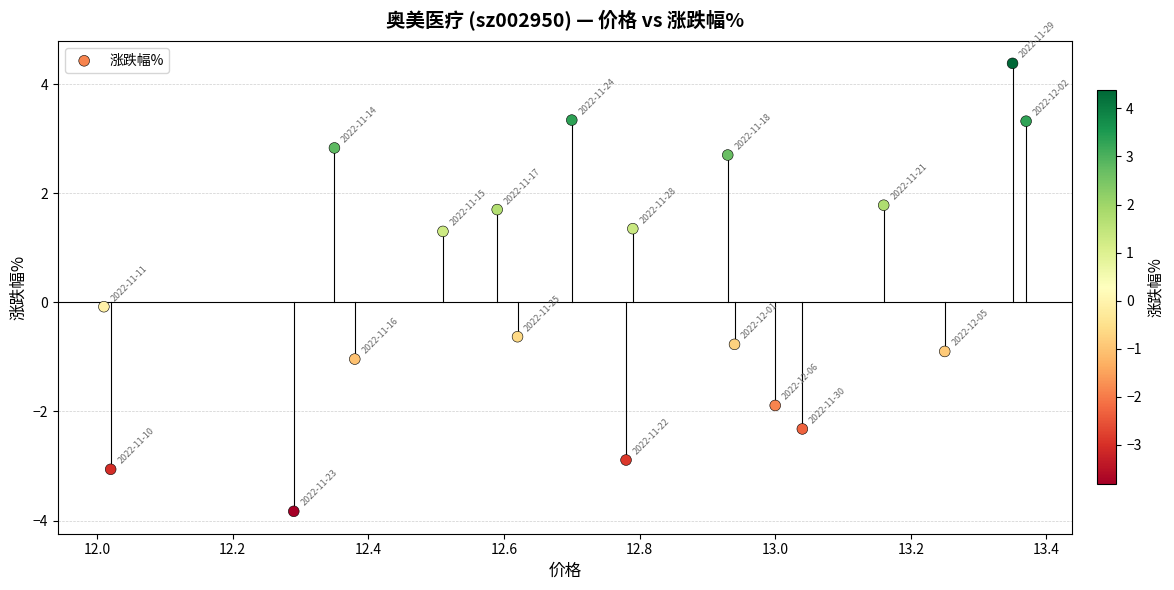

What is the range of X values (max minus min)?

1.4